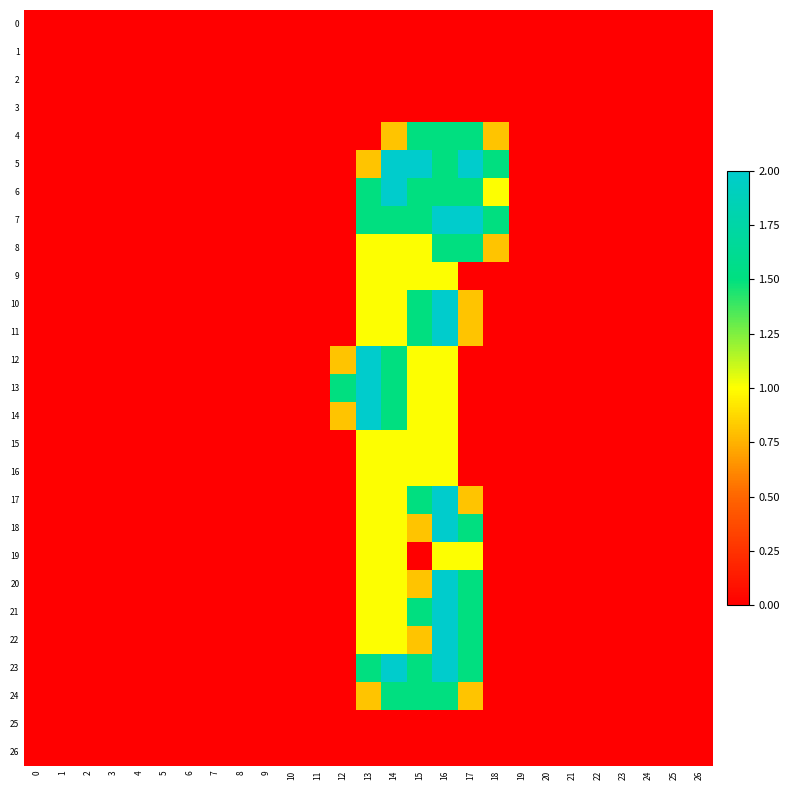

Which category has the highest value across all series?

14